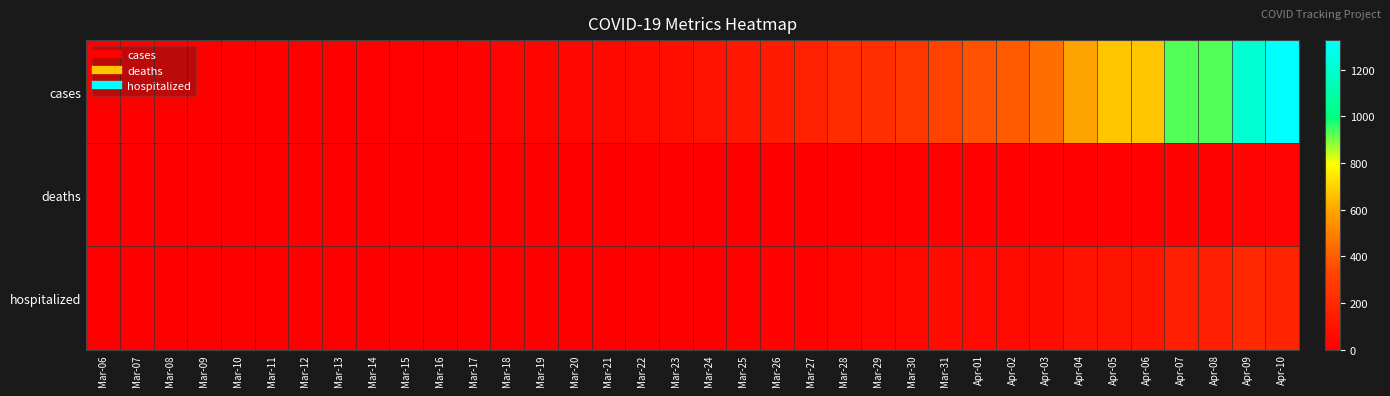

Between Mar-13 and Apr-06, which series saw the biggest shift?

cases